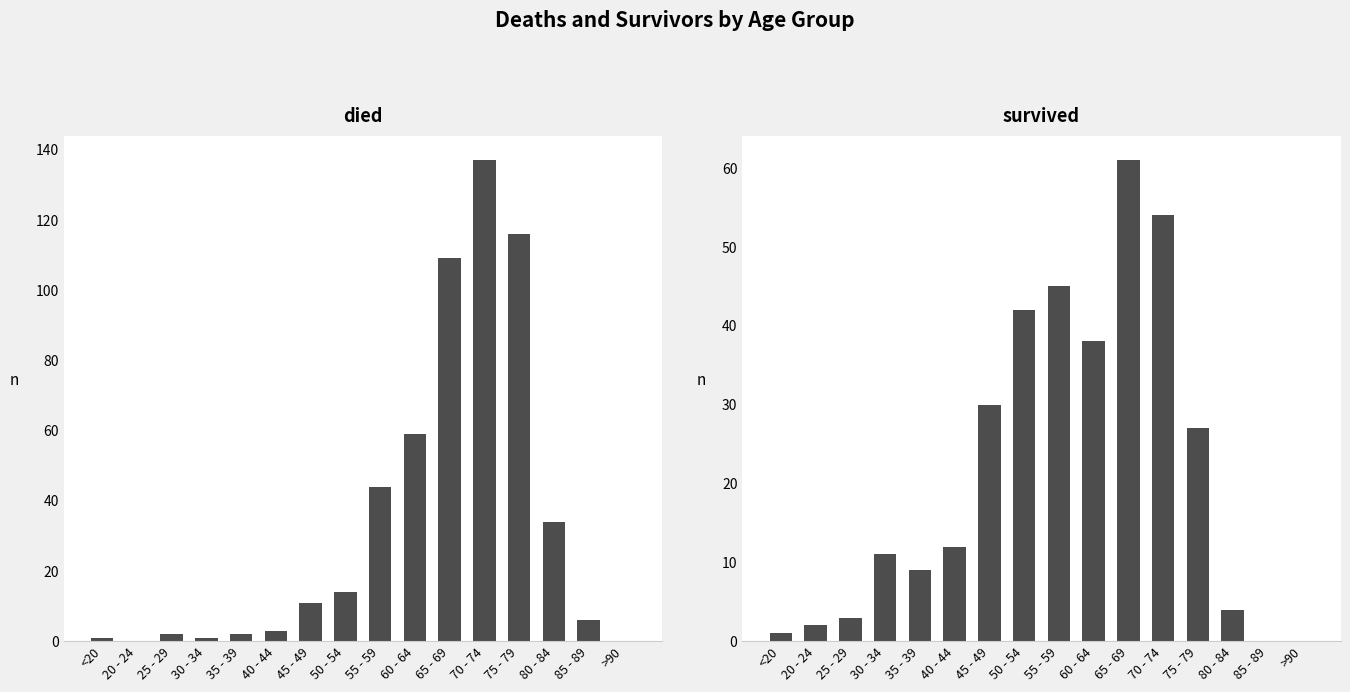

What is the maximum value shown in the chart?

137